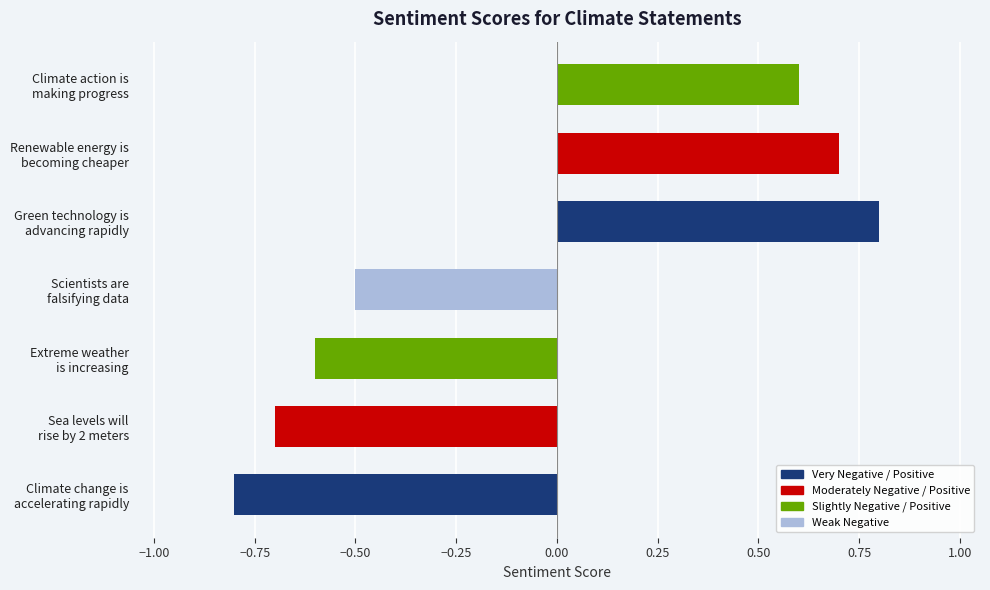

The value at Extreme weather
is increasing is -0.6. True or false?

True